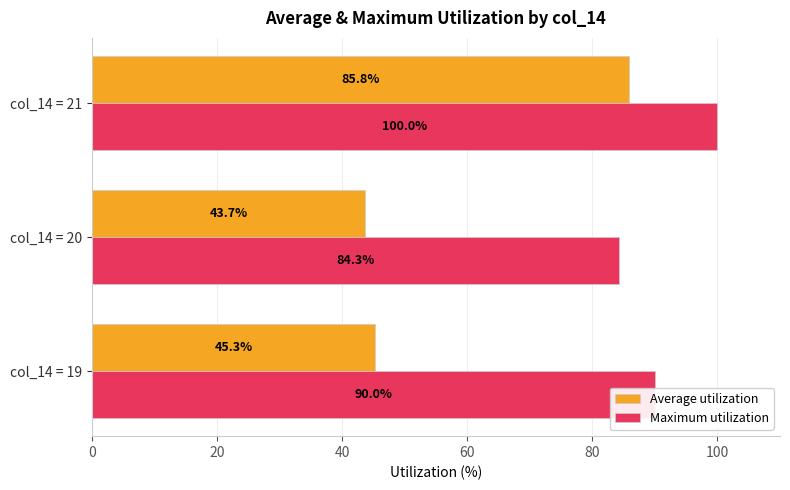

List the labels in order of Maximum utilization value, largest first.

col_14 = 21, col_14 = 19, col_14 = 20